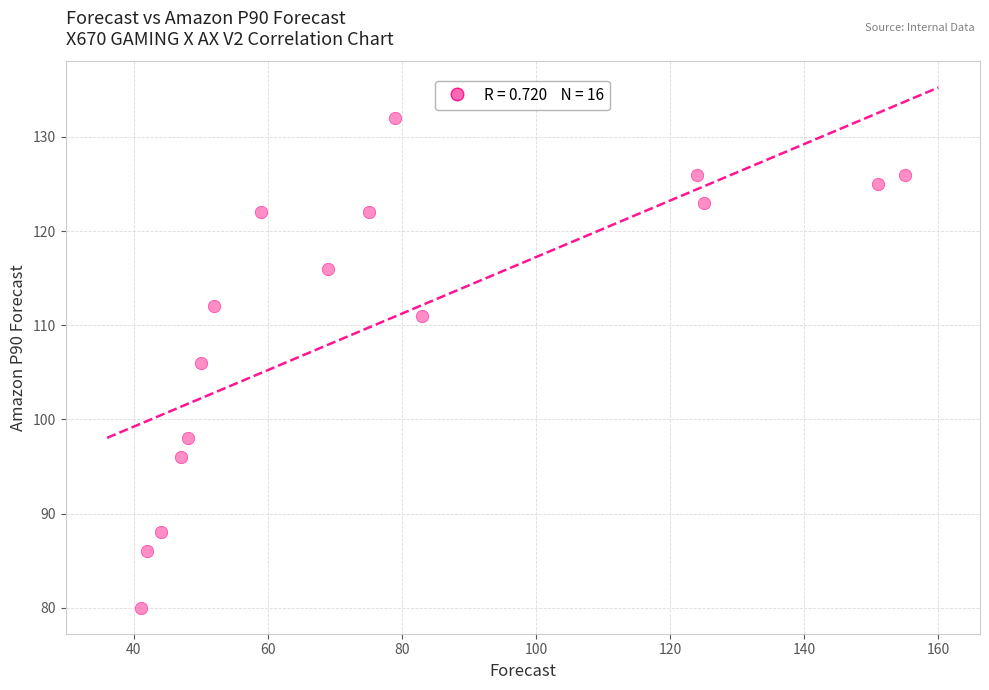

What is the range of X values (max minus min)?

114